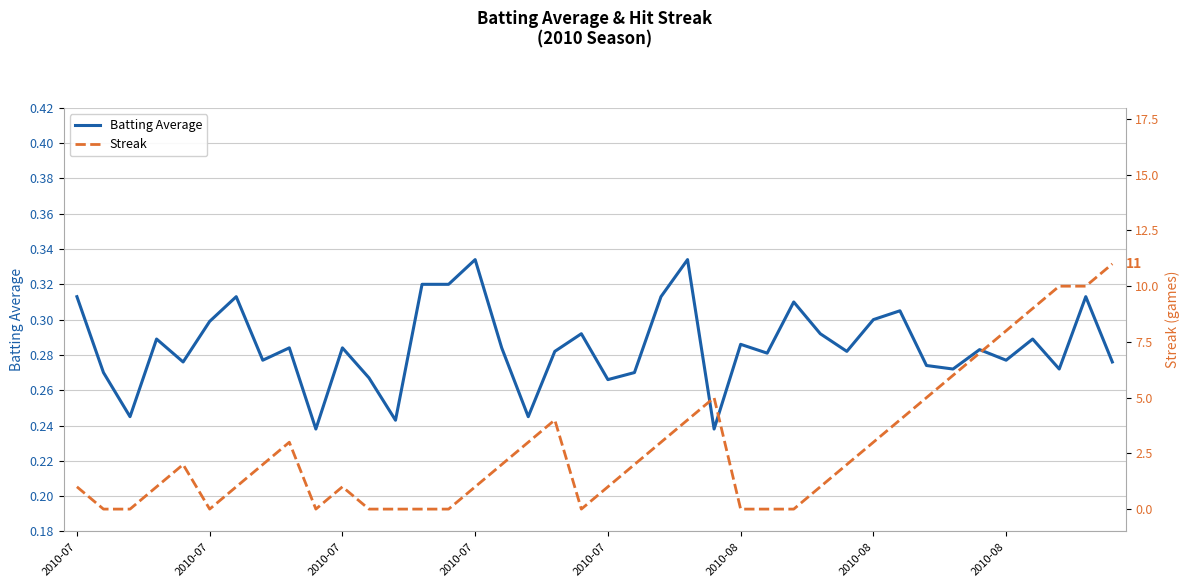

True or false: Batting Average and Streak intersect in this chart.

True